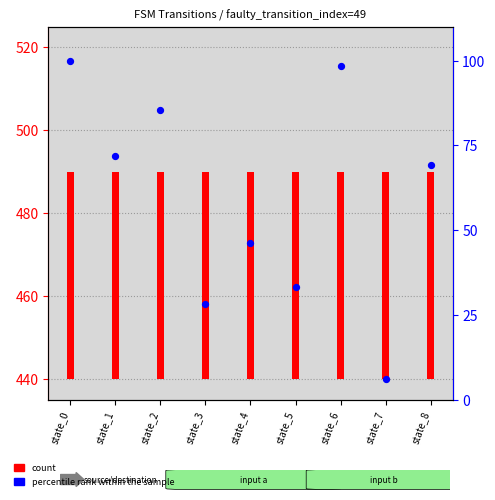

What is the total value across all series at state_2?

135.5